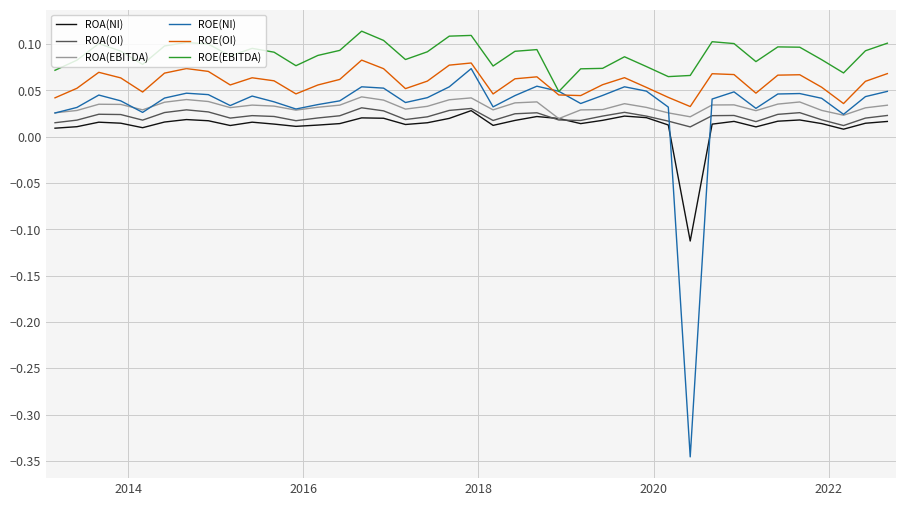

Which series has the largest total across all categories?

ROE(EBITDA)